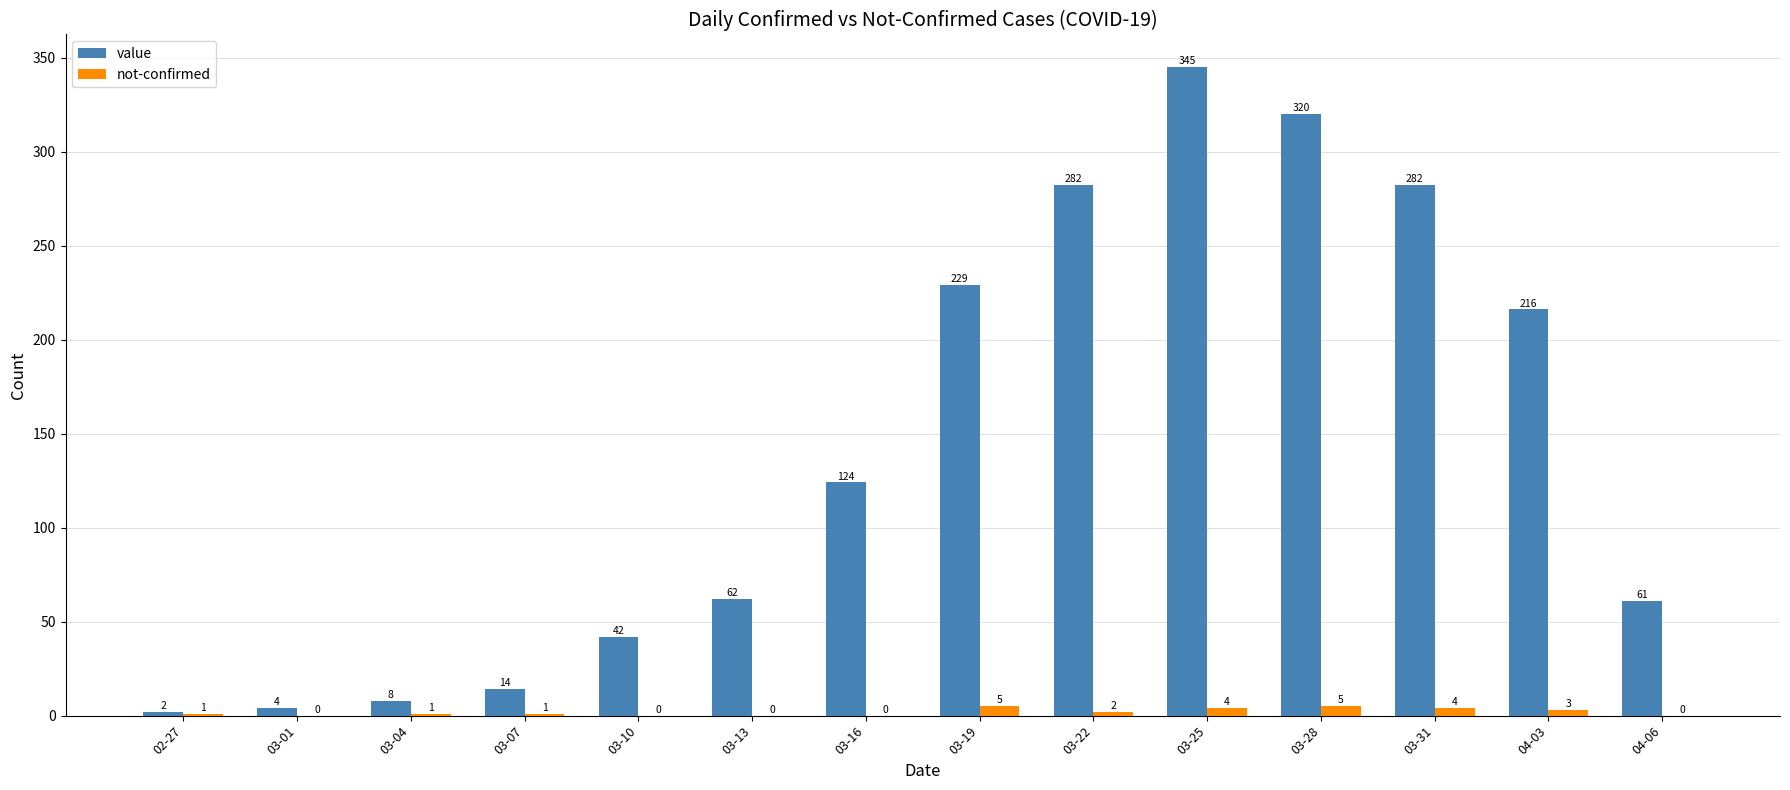

Reading left to right, transcribe all the data shown in this chart.

value: 2	4	8	14	42	62	124	229	282	345	320	282	216	61
not-confirmed: 1	0	1	1	0	0	0	5	2	4	5	4	3	0